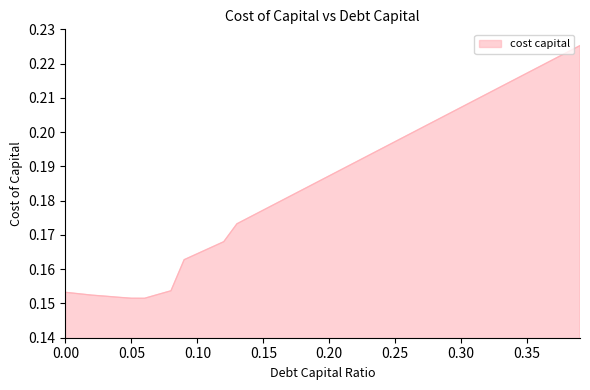

Reading left to right, what are all the values shown in this chart?

0.0=0.2	0.01=0.2	0.02=0.2	0.03=0.2	0.04=0.2	0.05=0.2	0.06=0.2	0.07=0.2	0.08=0.2	0.09=0.2	0.1=0.2	0.11=0.2	0.12=0.2	0.13=0.2	0.14=0.2	0.15=0.2	0.16=0.2	0.17=0.2	0.18=0.2	0.19=0.2	0.2=0.2	0.21=0.2	0.22=0.2	0.23=0.2	0.24=0.2	0.25=0.2	0.26=0.2	0.27=0.2	0.28=0.2	0.29=0.2	0.3=0.2	0.31=0.2	0.32=0.2	0.33=0.2	0.34=0.2	0.35=0.2	0.36=0.2	0.37=0.2	0.38=0.2	0.39=0.2